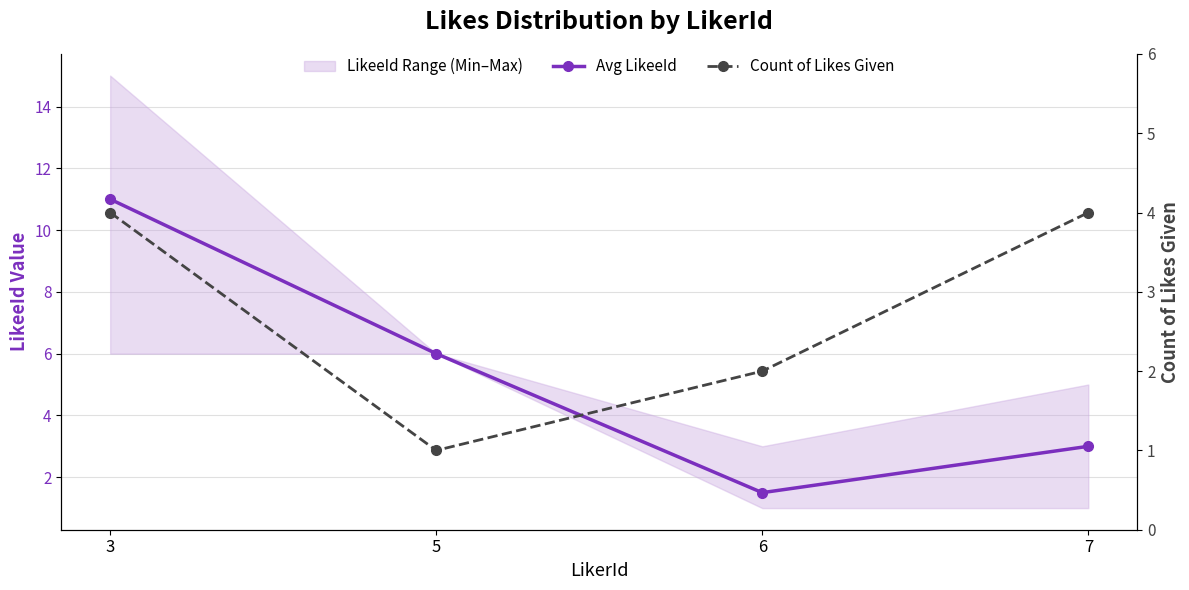

Rank the categories by Avg LikeeId value from highest to lowest.

3, 5, 7, 6